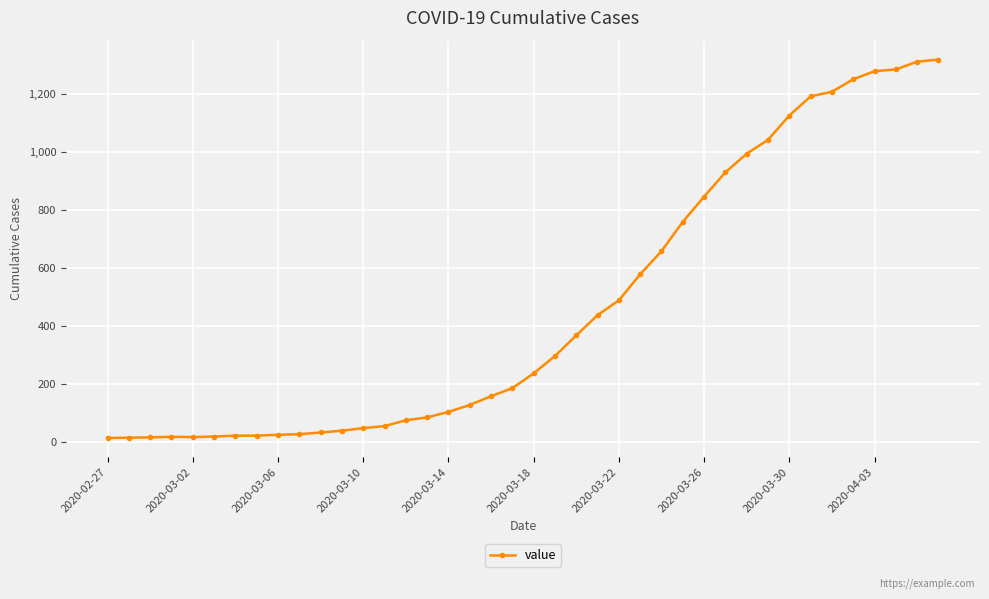

Does the chart display data point markers on the line(s)?

Yes